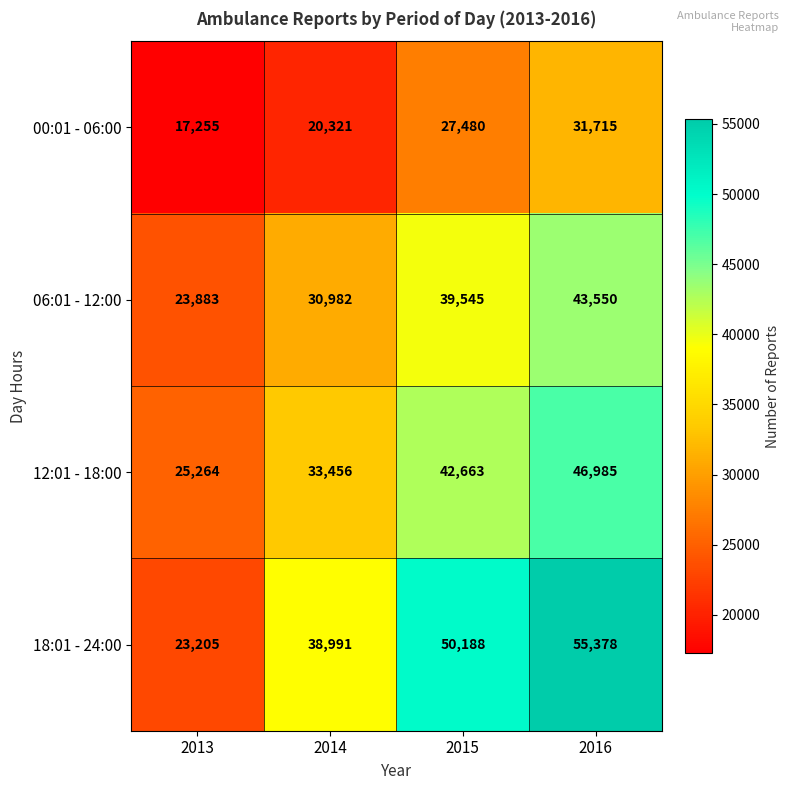

Which series changed the most between 2014 and 2015?

18:01 - 24:00